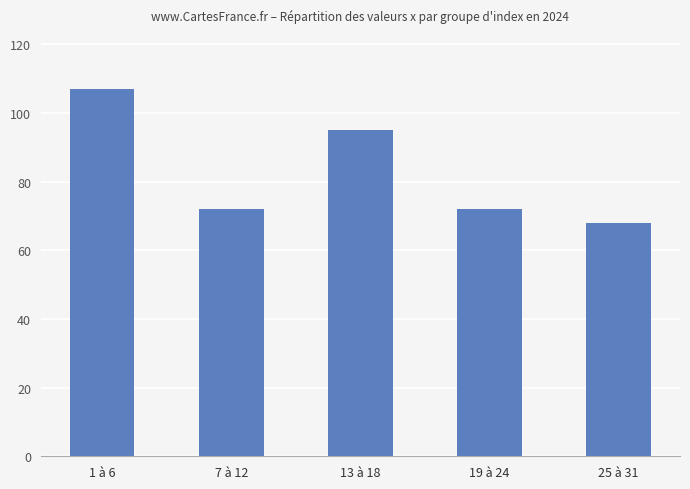

What is the sum of all values?

414